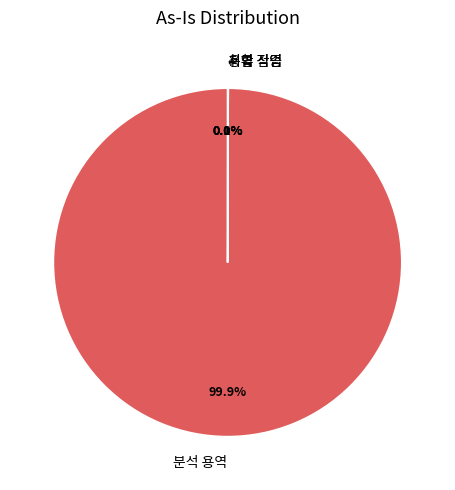

What portion of the pie excludes 분석 용역?

0.1%